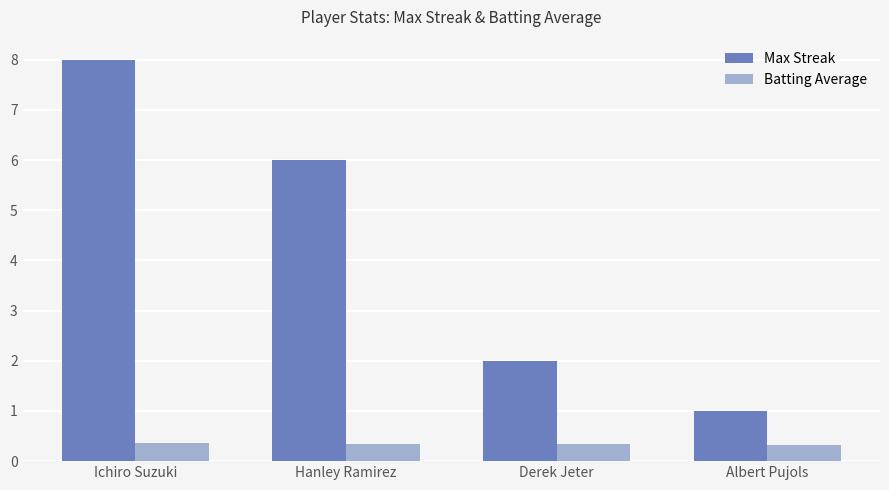

The Max Streak series shows 1.6 at Albert Pujols. True or false?

False